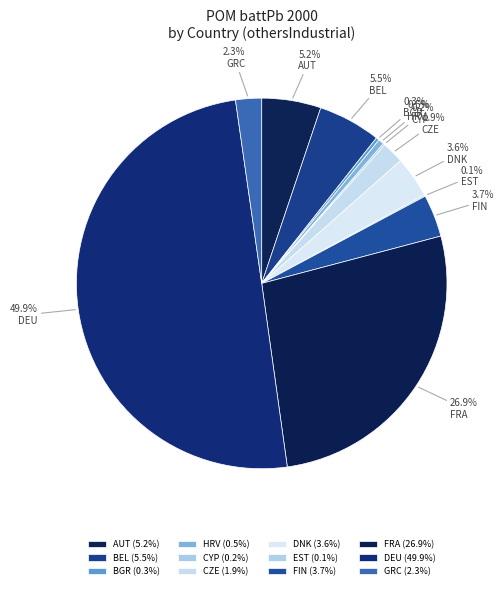

To the nearest percent, what is the difference between the largest and smallest slice percentages?

50%